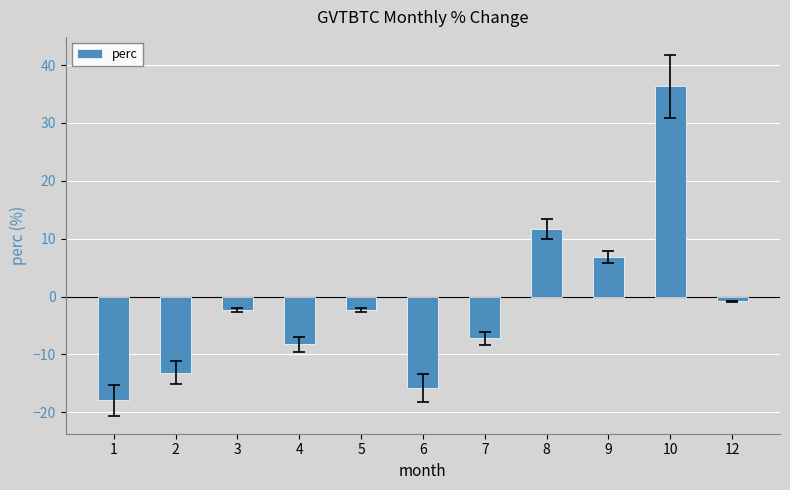

The value at 8 is 11.7. True or false?

True